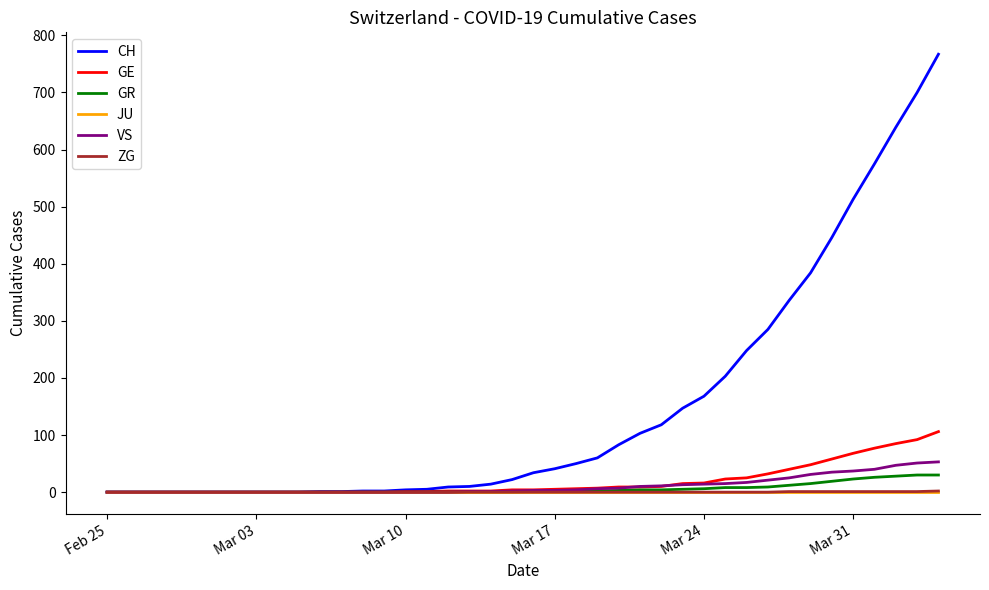

Which series has the largest total across all categories?

CH